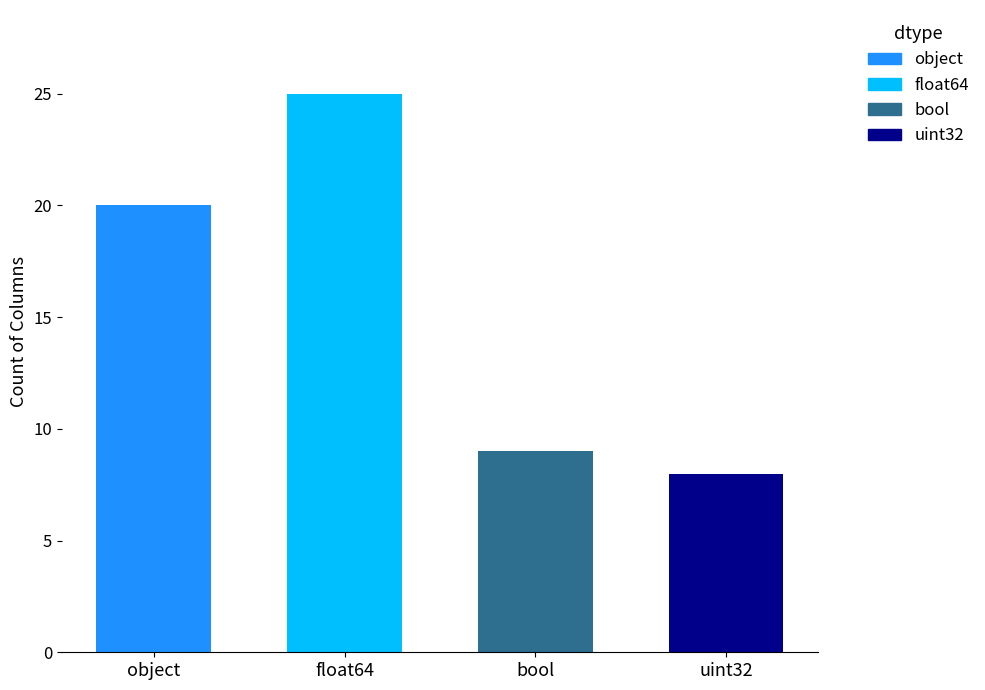

At which label does the data first exceed 20?

float64